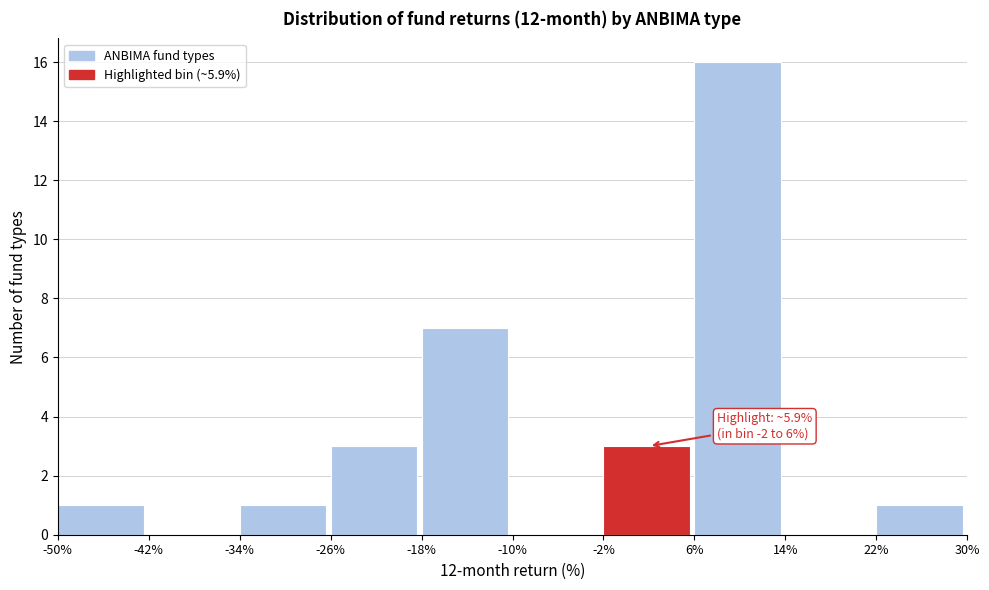

Which range on the x-axis has the tallest bar?

6% to 14%